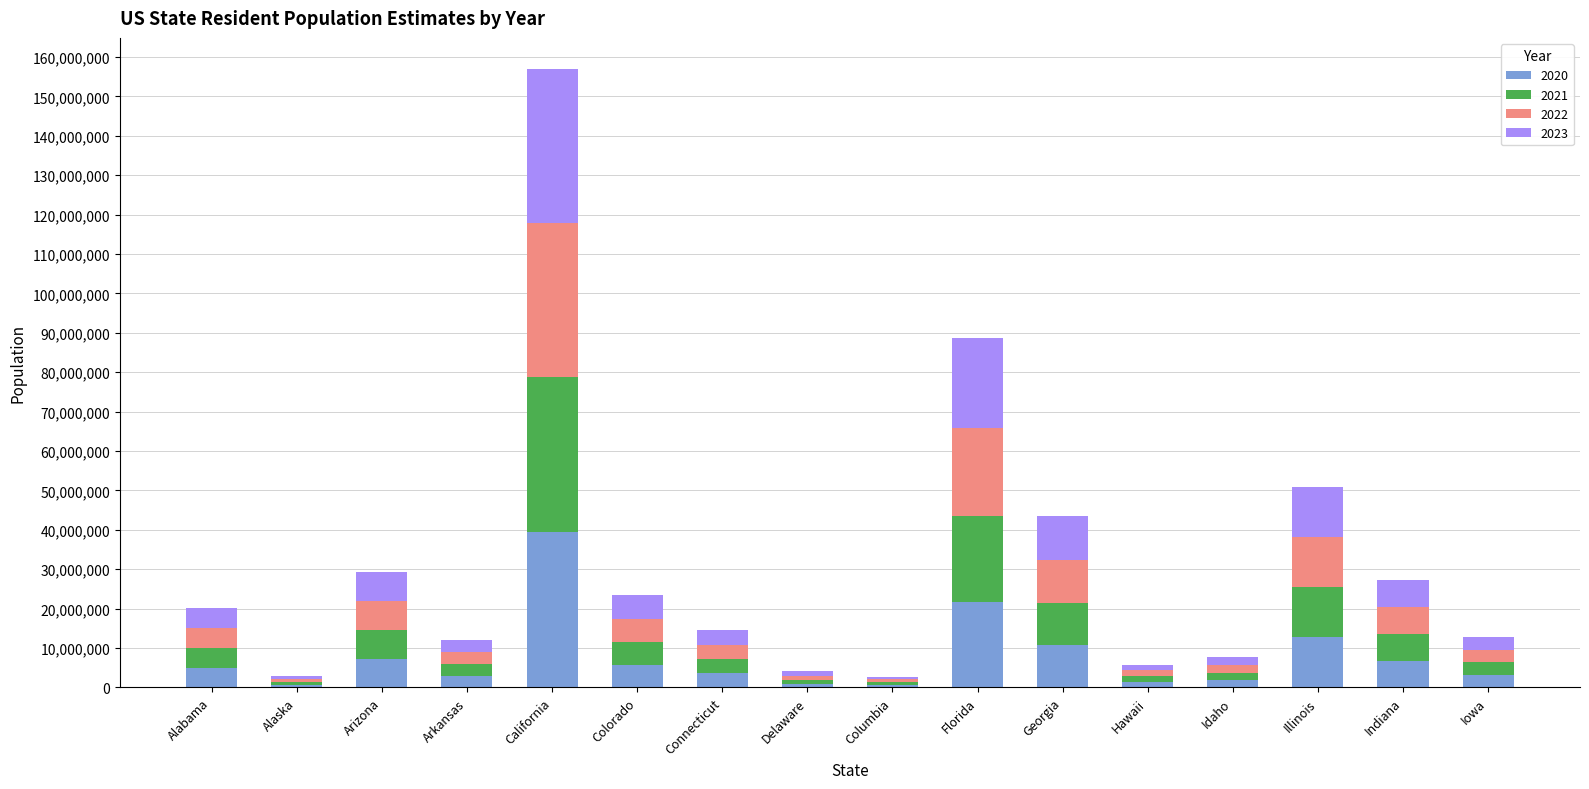

The value of 2020 at Connecticut is 3579918. True or false?

True